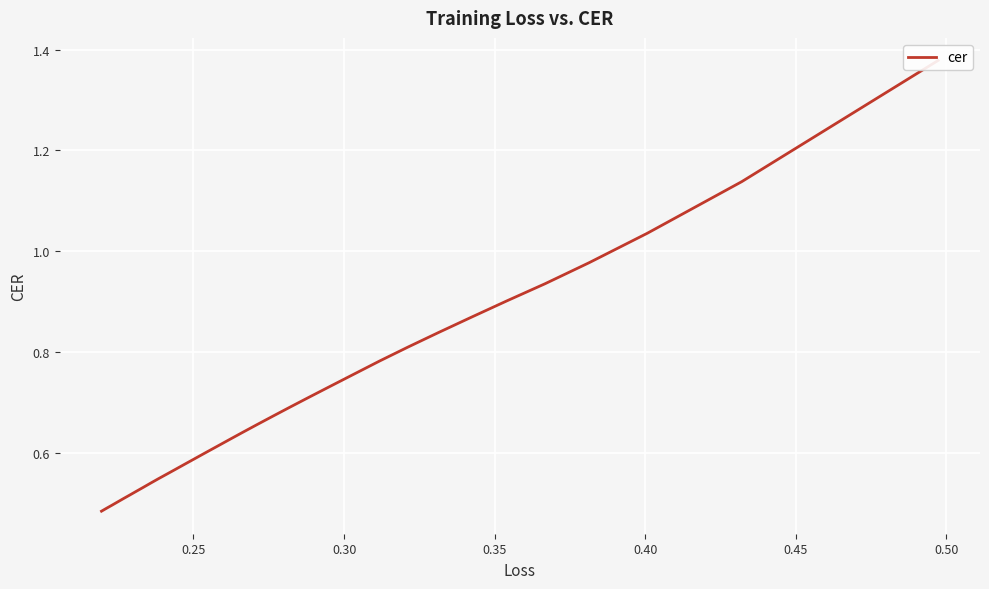

True or false: the data shows 1.2 at 0.50.

False